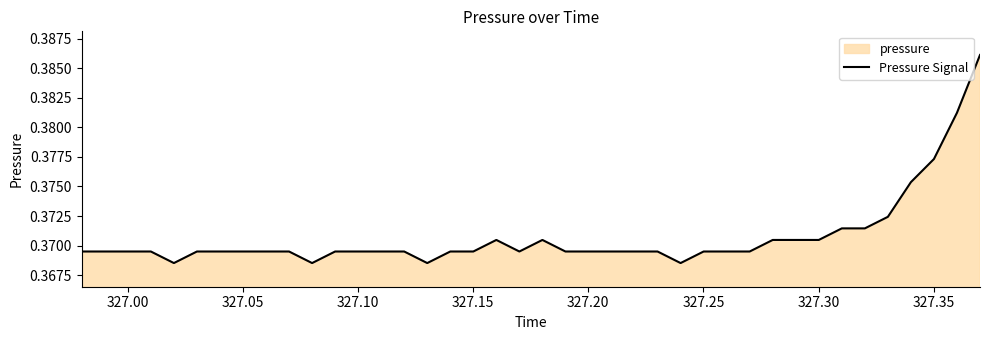

What is the average value?

0.4